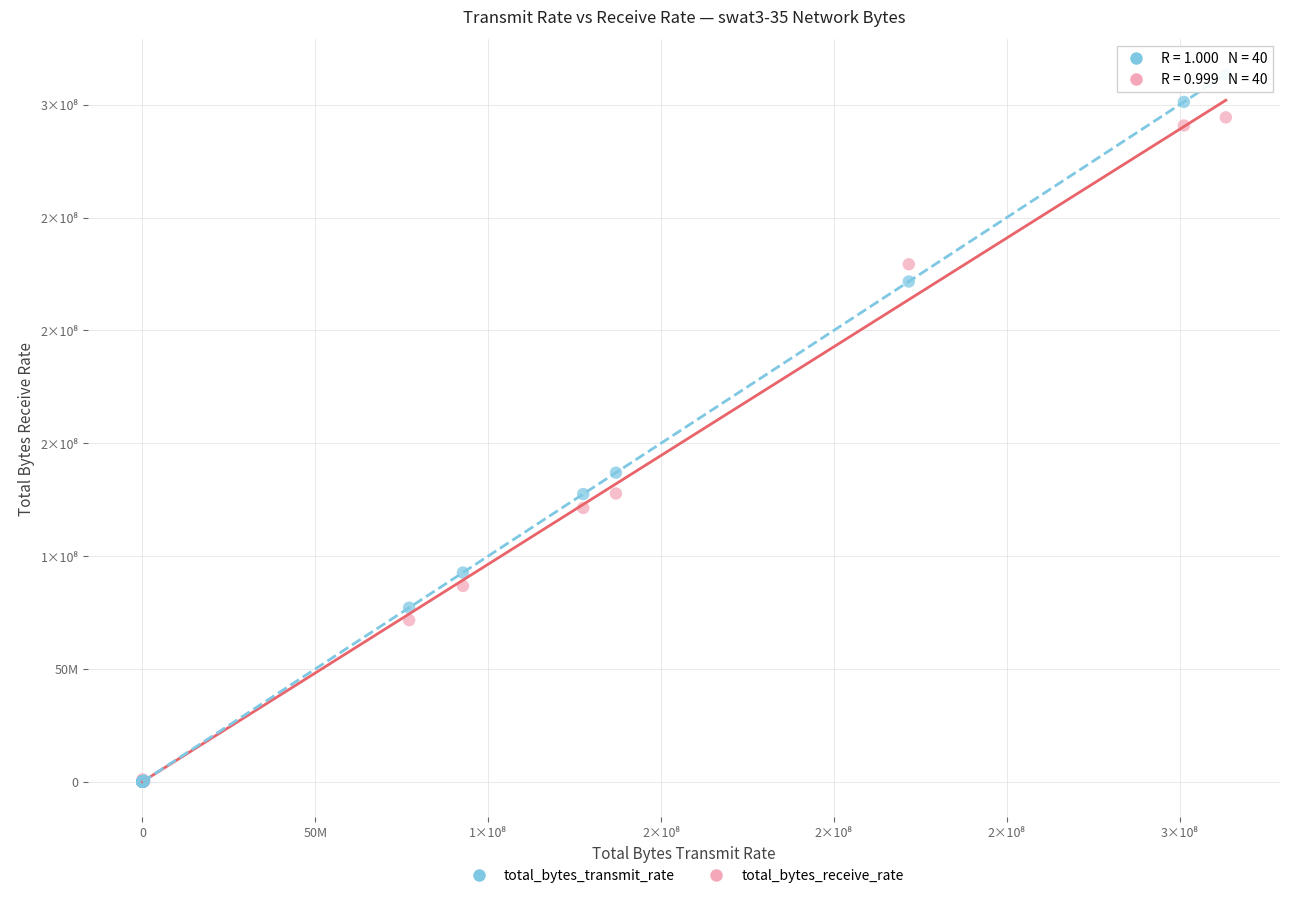

Which series has the largest Y range (max minus min)?

total_bytes_transmit_rate